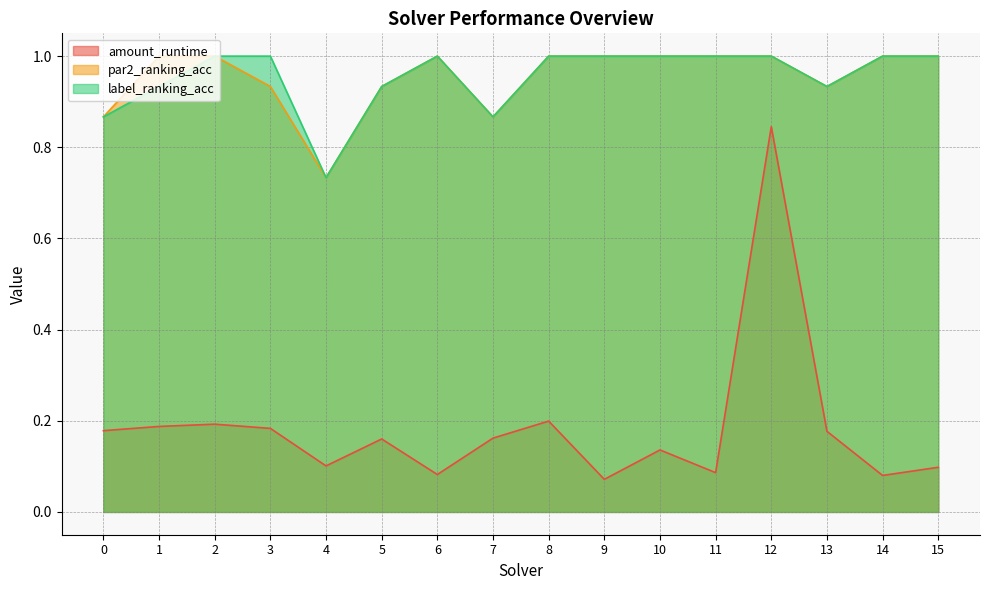

What value does the label_ranking_acc series have at 3?

1.0